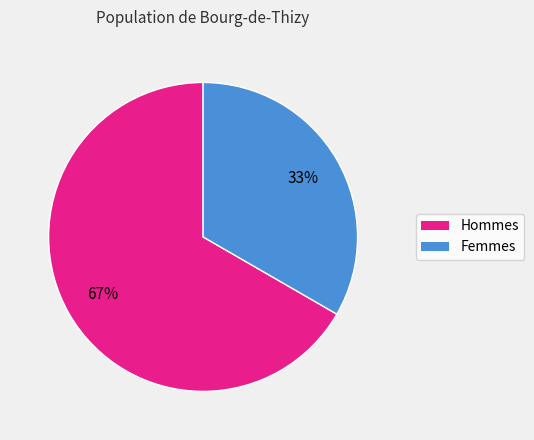

How many slices are in this pie chart?

2